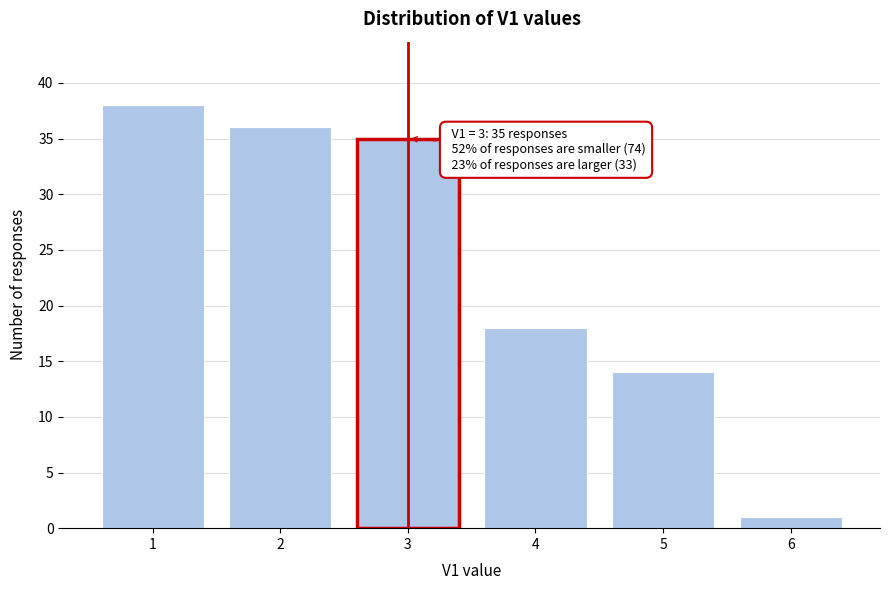

Over which range of the x-axis is the bar tallest?

0.5 to 1.5